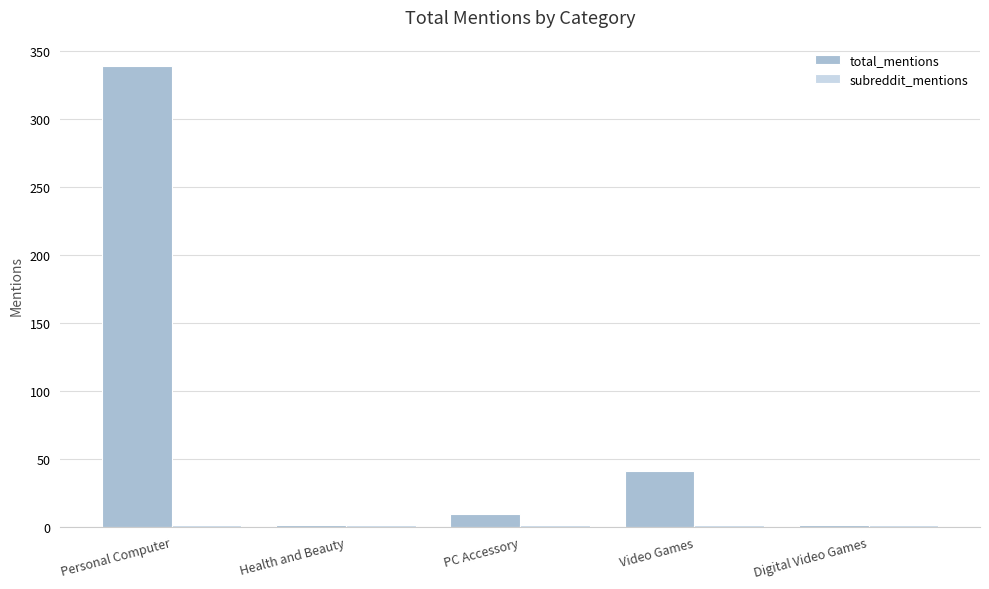

Is it true that total_mentions equals 1 at Digital Video Games?

True